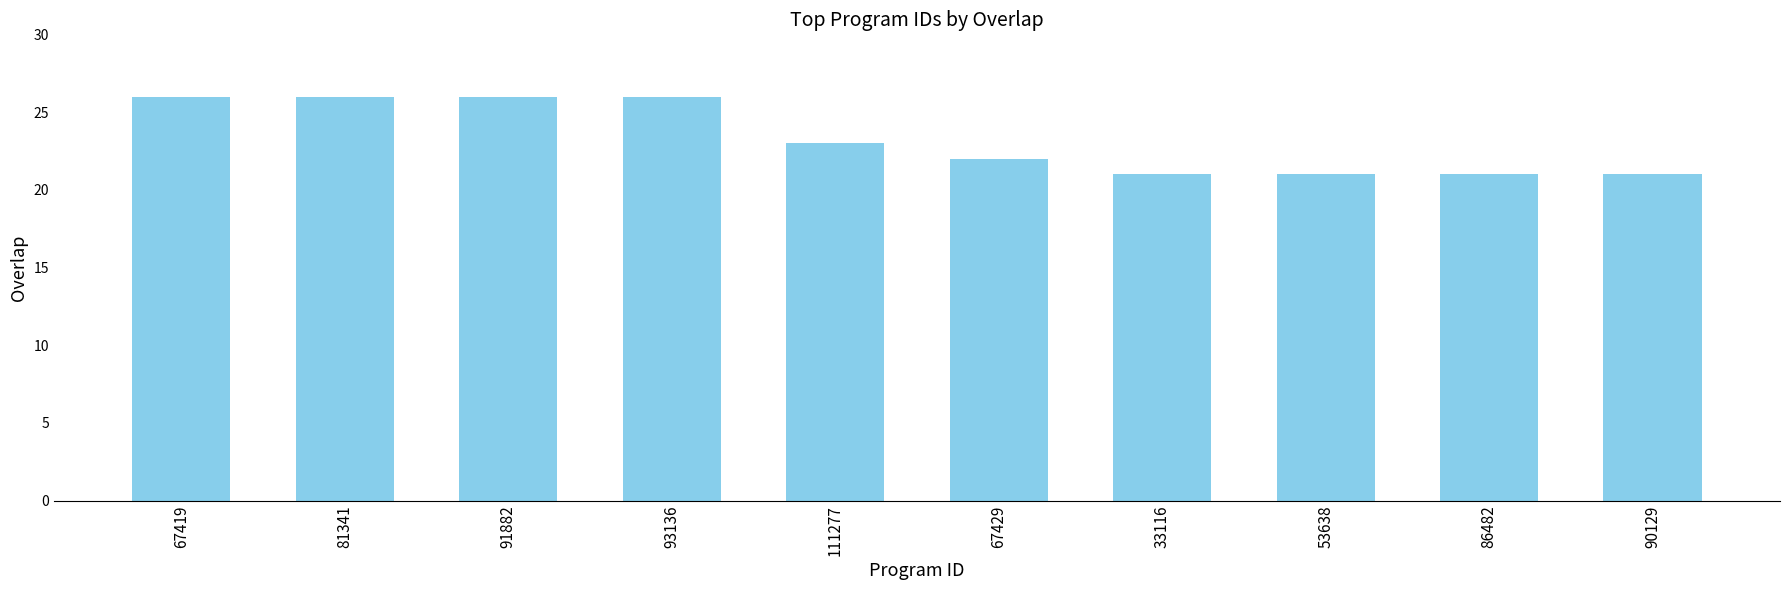

The chart shows a value of 22 at 67429. True or false?

True